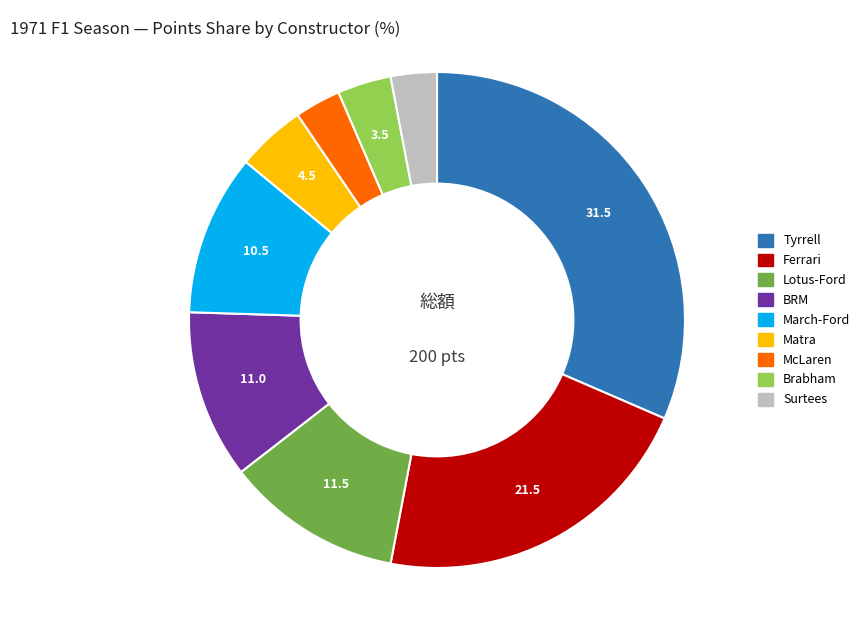

Which category has the biggest portion of the pie?

Tyrrell